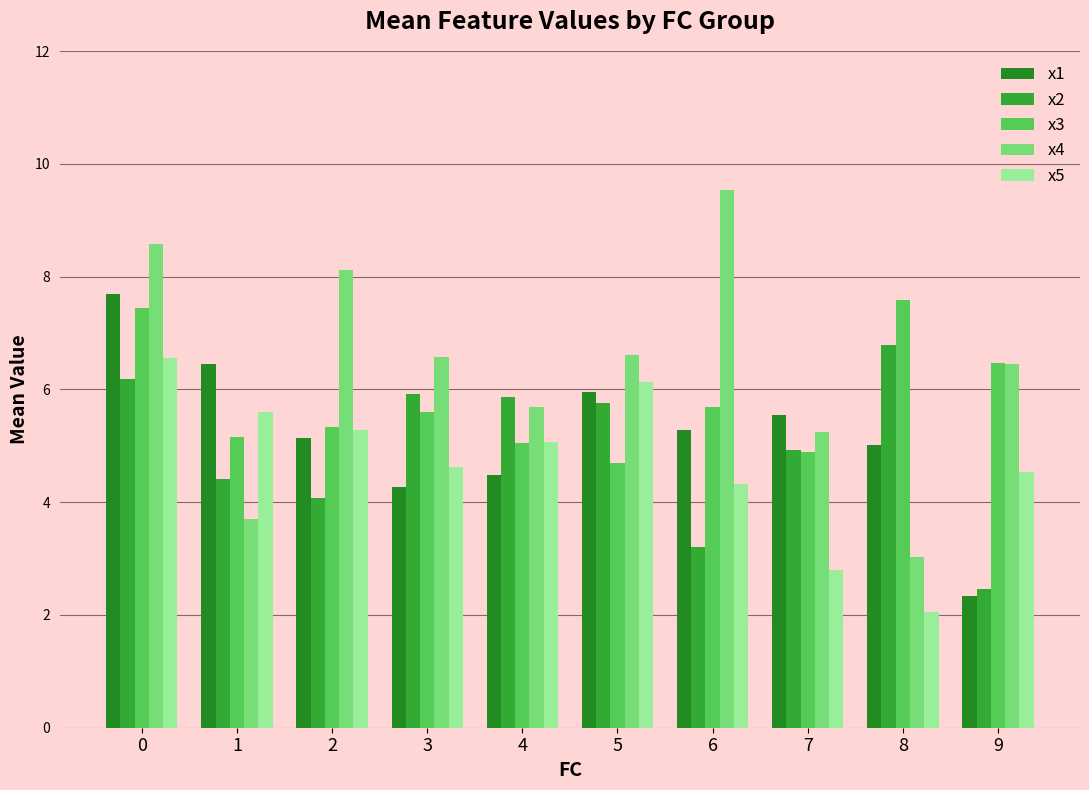

Reading left to right, extract all data points from this chart.

x1: 0=7.7	1=6.4	2=5.1	3=4.3	4=4.5	5=6.0	6=5.3	7=5.5	8=5.0	9=2.3
x2: 0=6.2	1=4.4	2=4.1	3=5.9	4=5.9	5=5.8	6=3.2	7=4.9	8=6.8	9=2.5
x3: 0=7.5	1=5.2	2=5.3	3=5.6	4=5.0	5=4.7	6=5.7	7=4.9	8=7.6	9=6.5
x4: 0=8.6	1=3.7	2=8.1	3=6.6	4=5.7	5=6.6	6=9.5	7=5.2	8=3.0	9=6.5
x5: 0=6.6	1=5.6	2=5.3	3=4.6	4=5.1	5=6.1	6=4.3	7=2.8	8=2.1	9=4.5